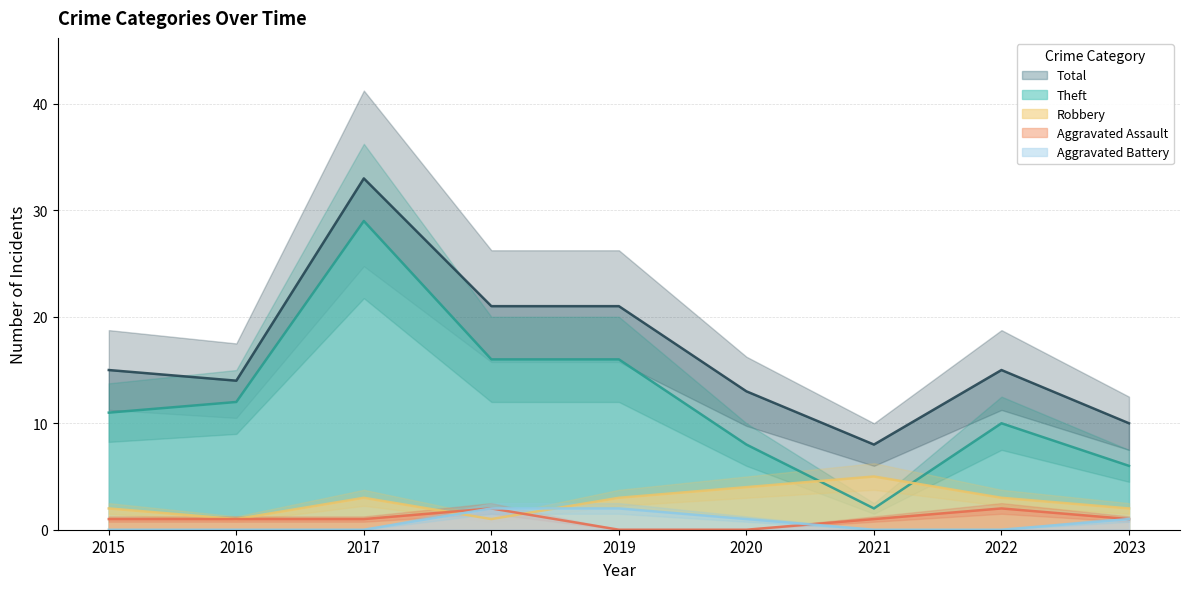

What is the sum of all Aggravated Assault values?

9